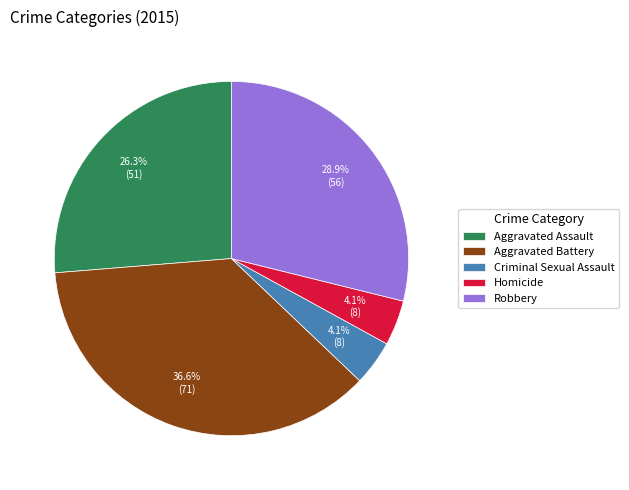

What percentage is NOT represented by Robbery?

71.1%